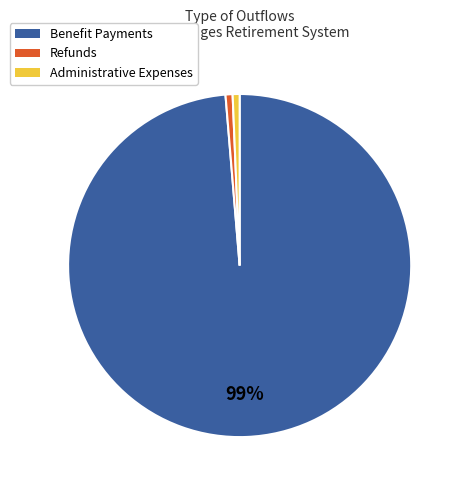

The Refunds slice represents 11% of the pie. True or false?

False